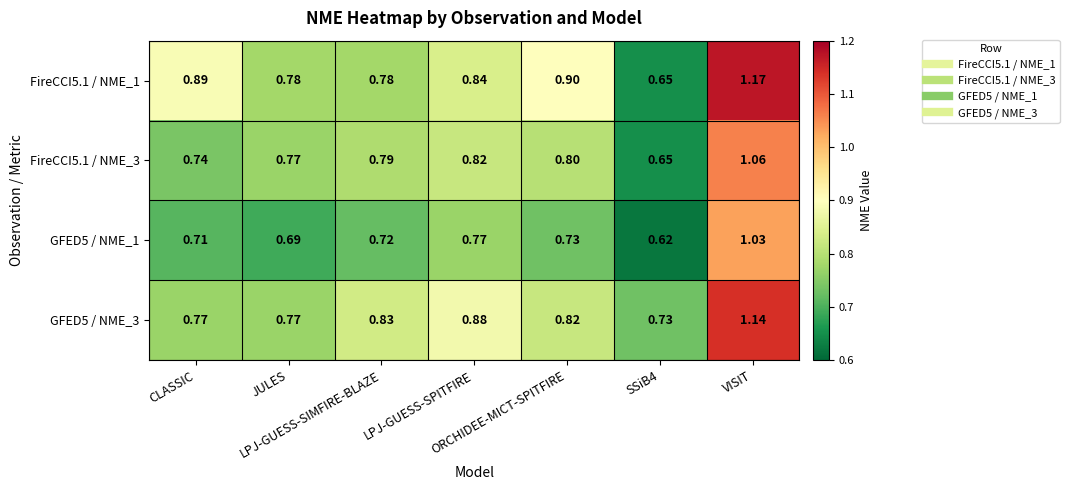

Reading left to right, what are all the values shown in this chart?

FireCCI5.1 / NME_1: CLASSIC=0.9	JULES=0.8	LPJ-GUESS-SIMFIRE-BLAZE=0.8	LPJ-GUESS-SPITFIRE=0.8	ORCHIDEE-MICT-SPITFIRE=0.9	SSiB4=0.7	VISIT=1.2
FireCCI5.1 / NME_3: CLASSIC=0.7	JULES=0.8	LPJ-GUESS-SIMFIRE-BLAZE=0.8	LPJ-GUESS-SPITFIRE=0.8	ORCHIDEE-MICT-SPITFIRE=0.8	SSiB4=0.7	VISIT=1.1
GFED5 / NME_1: CLASSIC=0.7	JULES=0.7	LPJ-GUESS-SIMFIRE-BLAZE=0.7	LPJ-GUESS-SPITFIRE=0.8	ORCHIDEE-MICT-SPITFIRE=0.7	SSiB4=0.6	VISIT=1.0
GFED5 / NME_3: CLASSIC=0.8	JULES=0.8	LPJ-GUESS-SIMFIRE-BLAZE=0.8	LPJ-GUESS-SPITFIRE=0.9	ORCHIDEE-MICT-SPITFIRE=0.8	SSiB4=0.7	VISIT=1.1